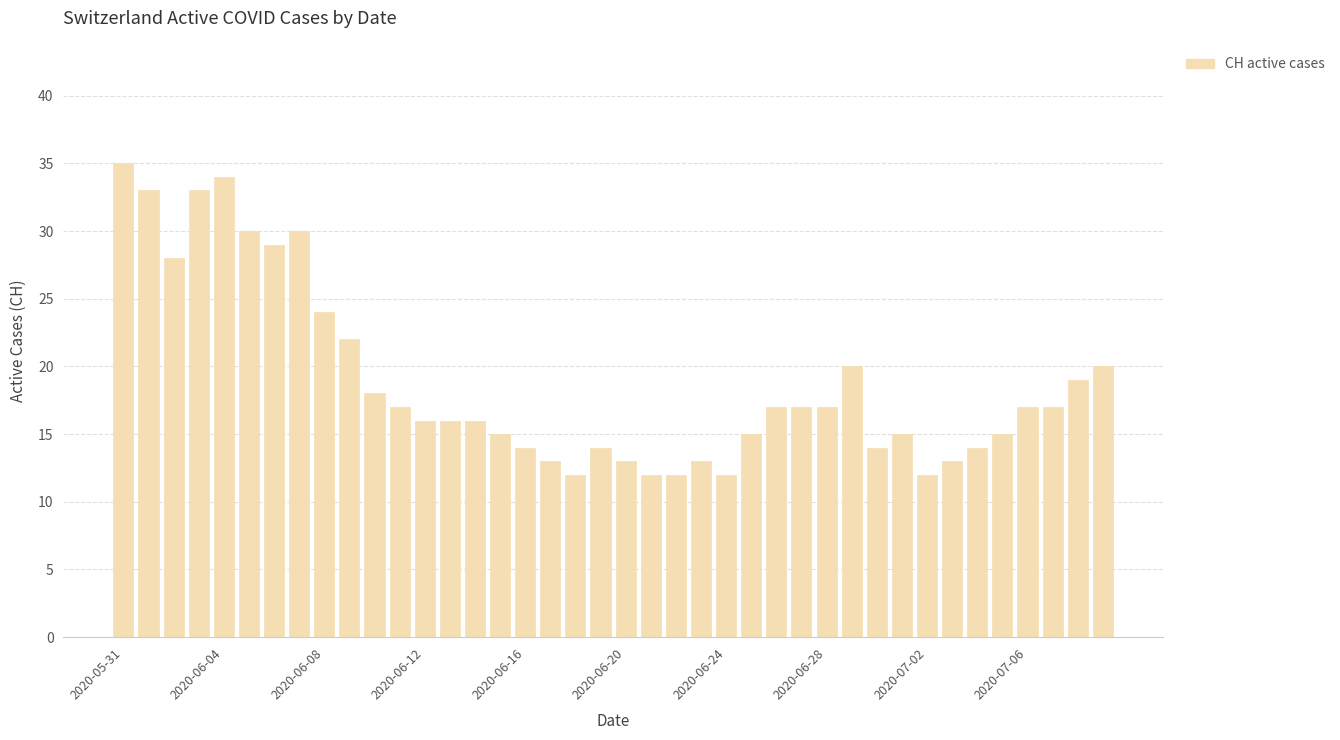

What is the average value?

19